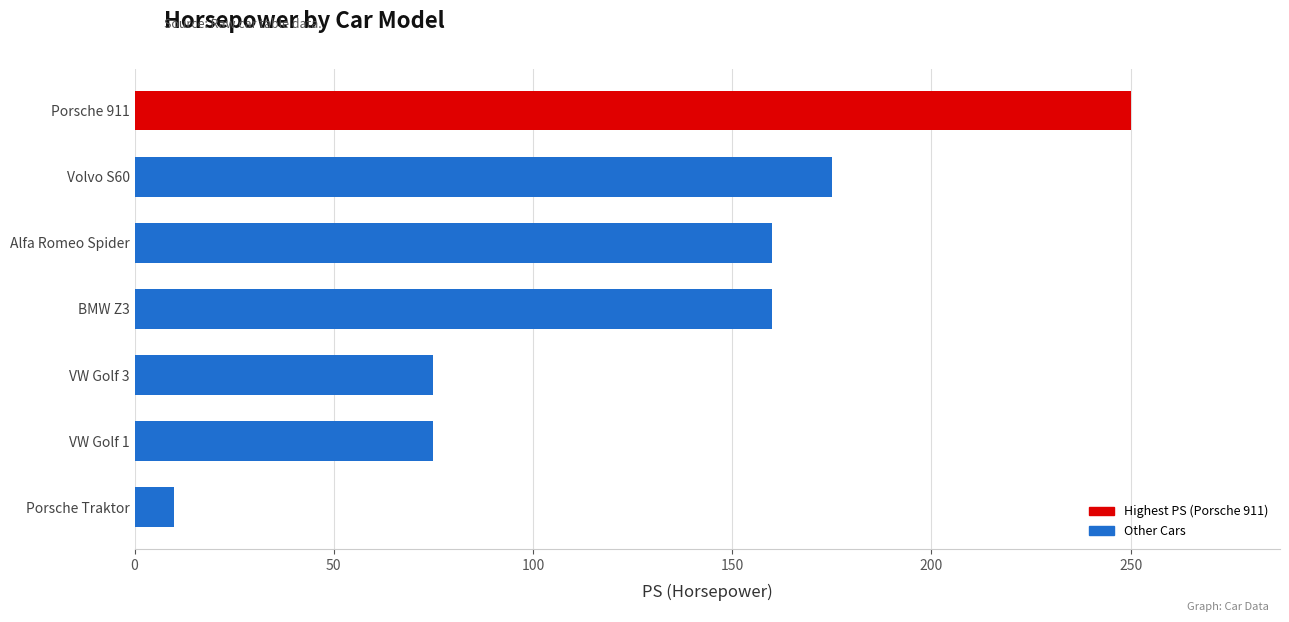

What is the sum of all values?

905